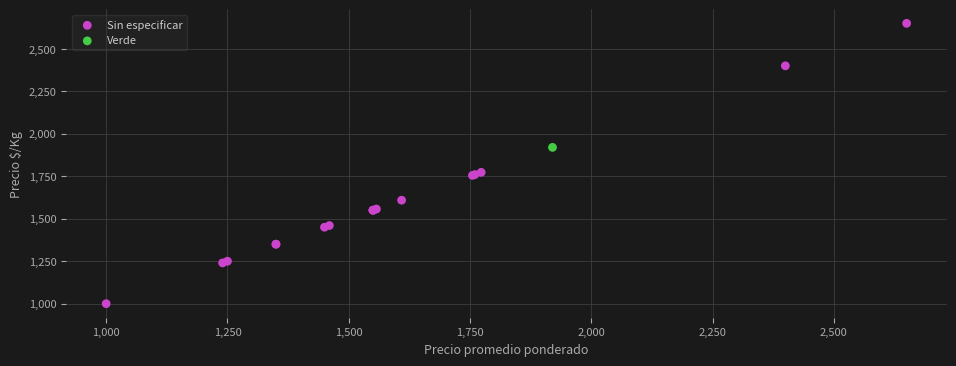

What are all the series names shown in the legend?

Sin especificar, Verde